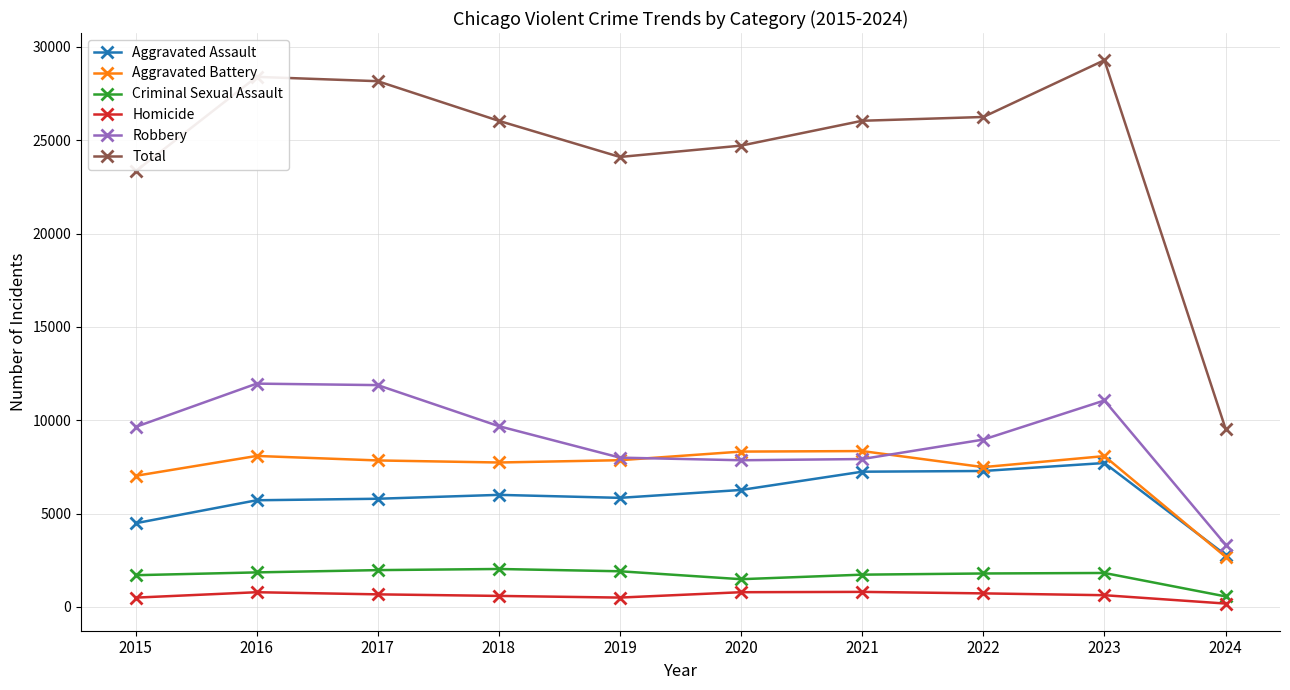

How many lines are shown in the chart?

6